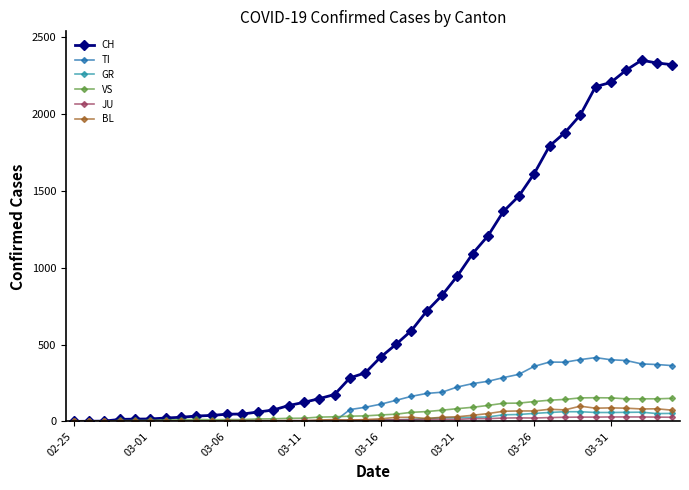

How many lines are shown in the chart?

6